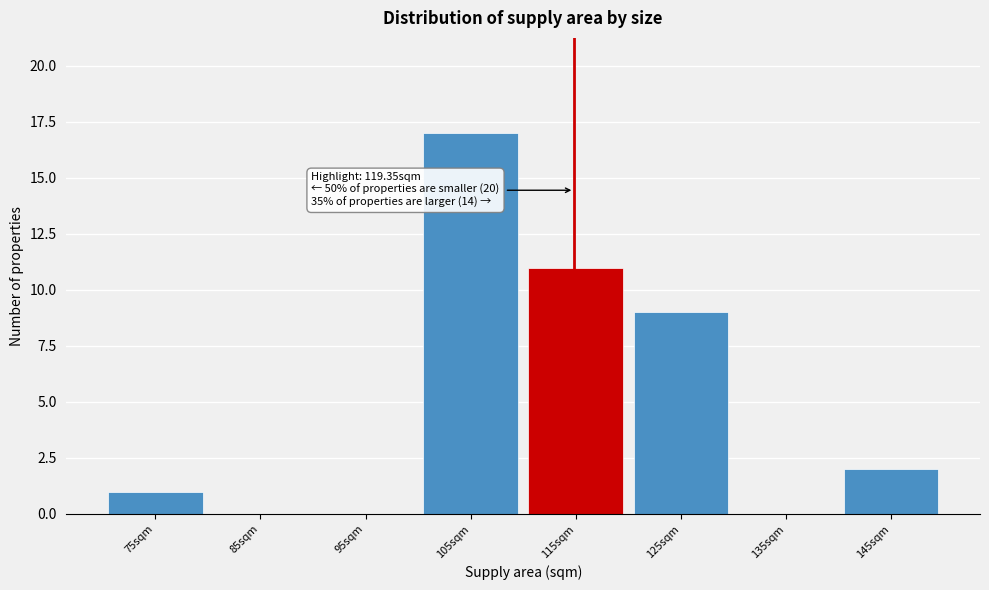

Reading right to left, transcribe all the data shown in this chart.

145sqm=2	135sqm=0	125sqm=9	115sqm=11	105sqm=17	95sqm=0	85sqm=0	75sqm=1